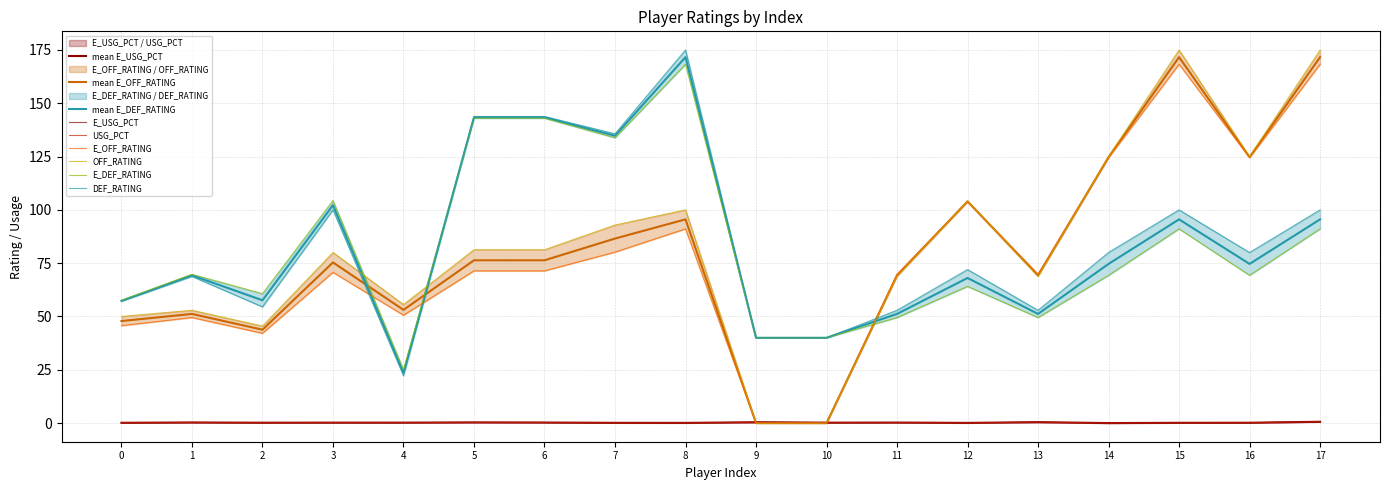

How many interior local valleys does the USG_PCT series have?

5